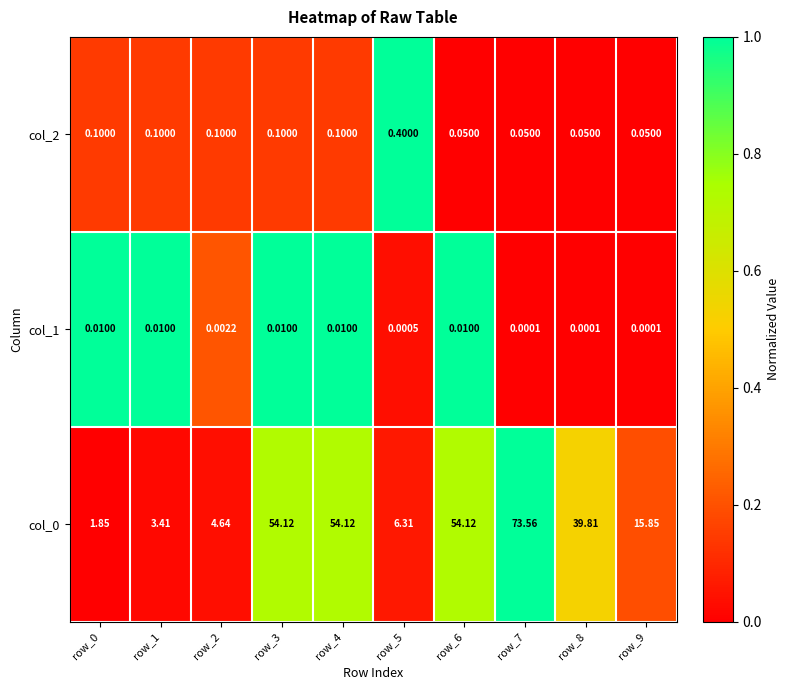

Is the value of col_1 at row_9 greater than the value of col_0 at row_1?

No